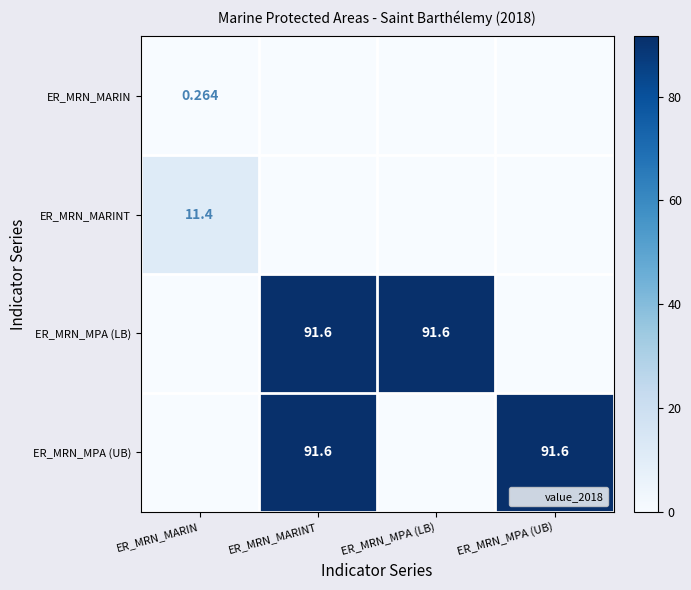

What is the average value of the ER_MRN_MARIN series?

0.1